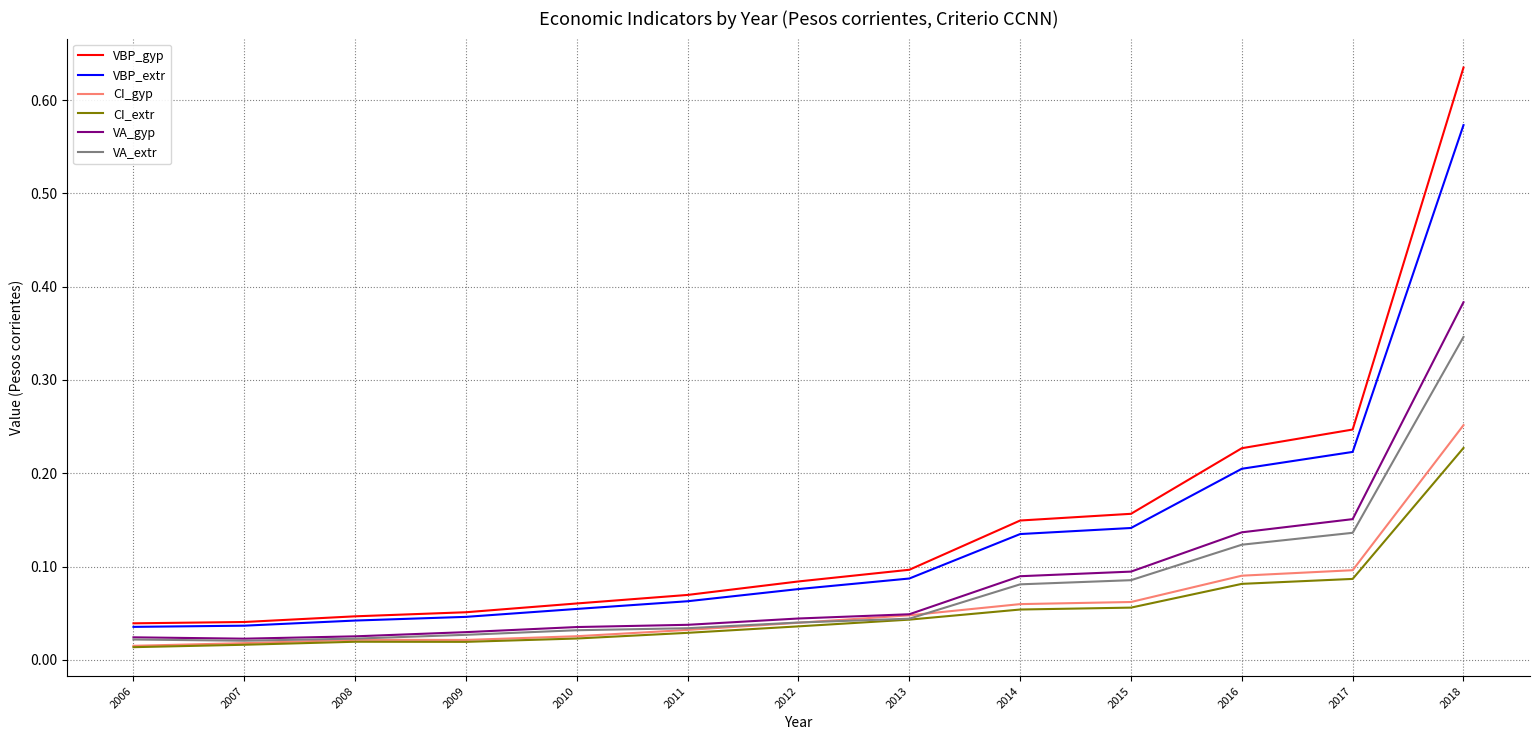

True or false: VBP_gyp and CI_gyp intersect in this chart.

False